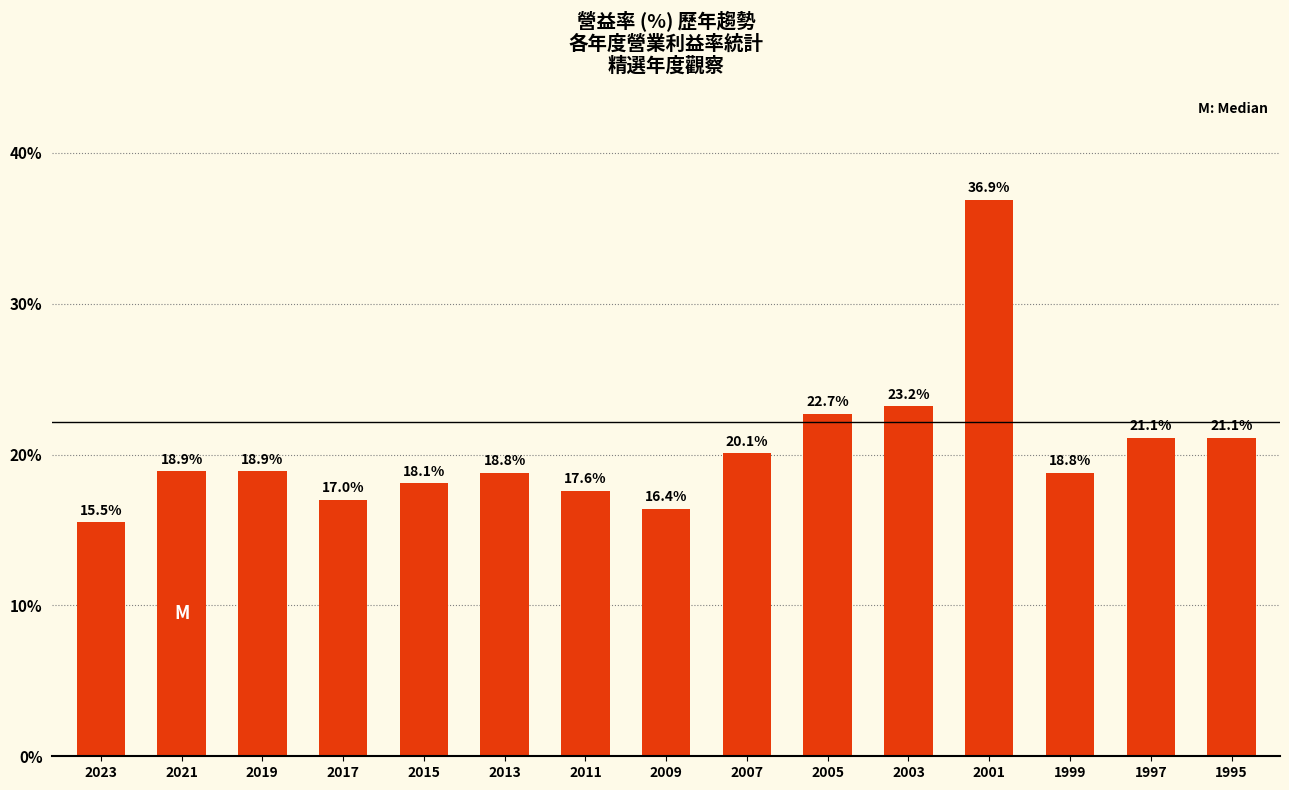

Does the chart contain stacked bars?

No